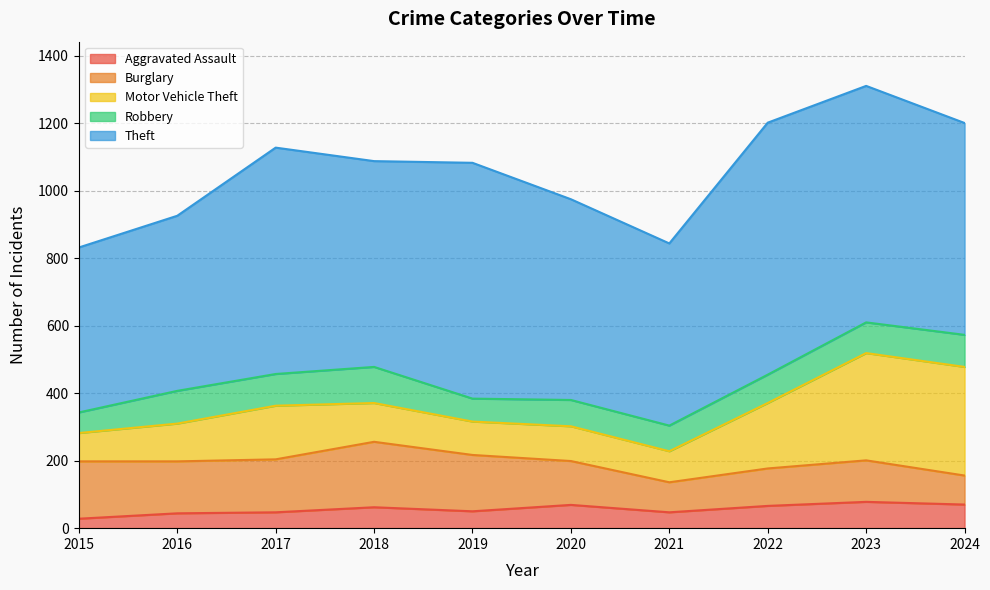

At which category does Burglary reach its first local peak?

2018